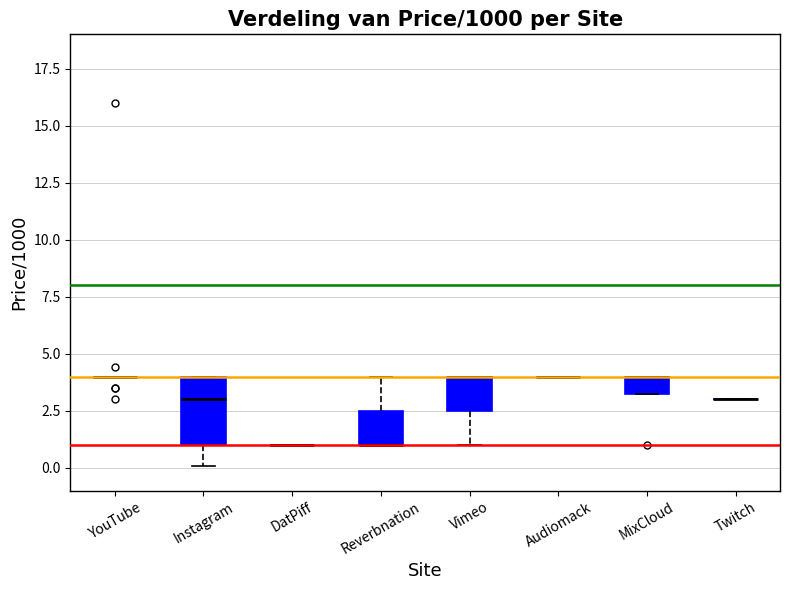

Which box is the tallest, from its lower edge to its upper edge?

Instagram